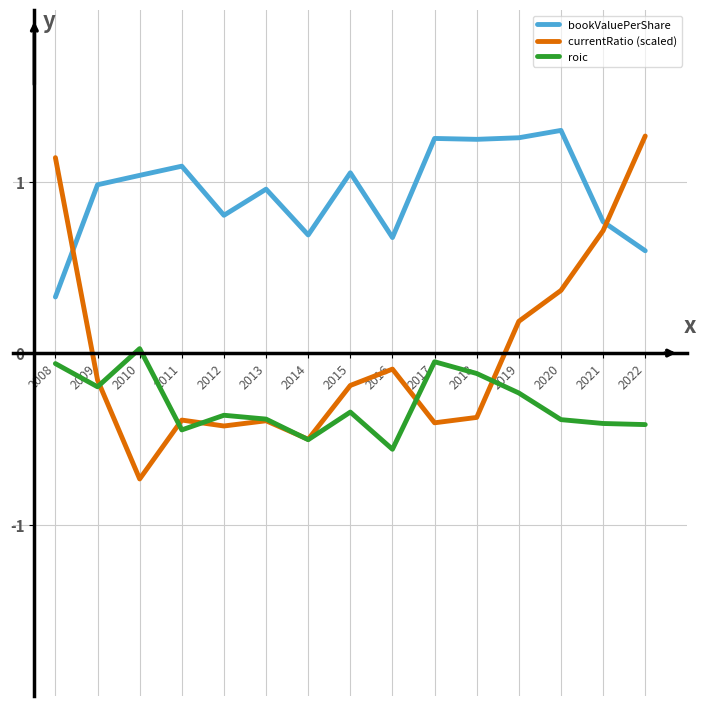

What is the difference between the second highest and second lowest values in the currentRatio (scaled) series?

1.6